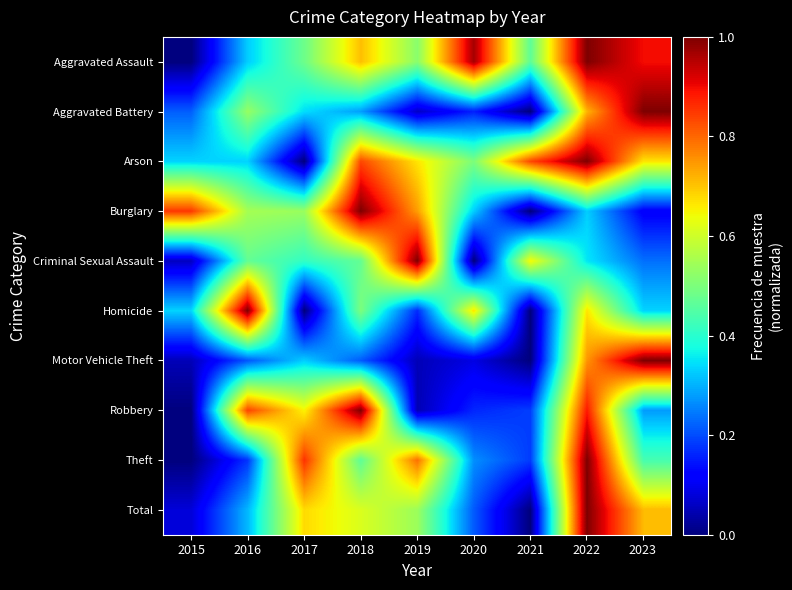

At which category is the sum across all series the highest?

2022